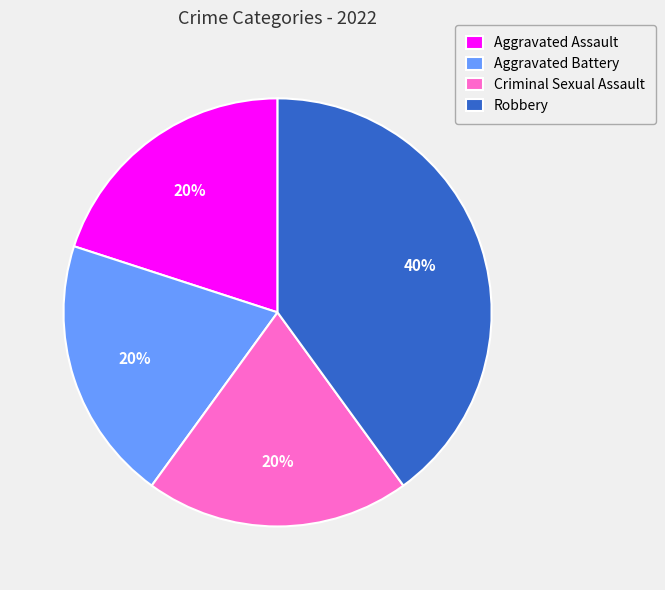

To the nearest percent, what percentage of the pie is Robbery?

40%